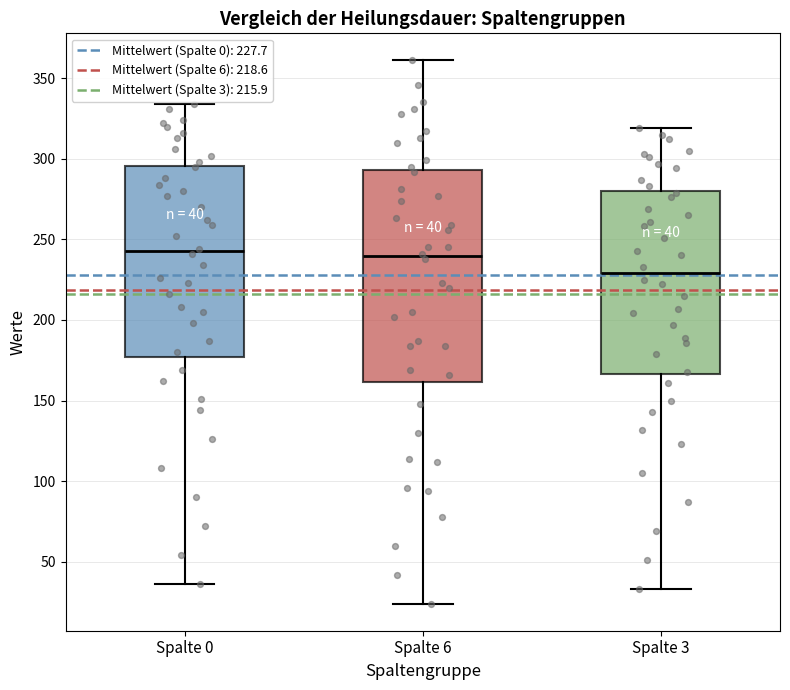

Comparing the boxes themselves (not the whiskers), which one is the tallest?

Spalte 6